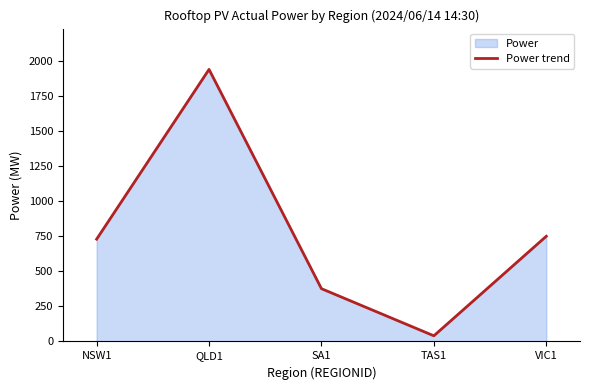

True or false: the data shows 3488.3 at QLD1.

False